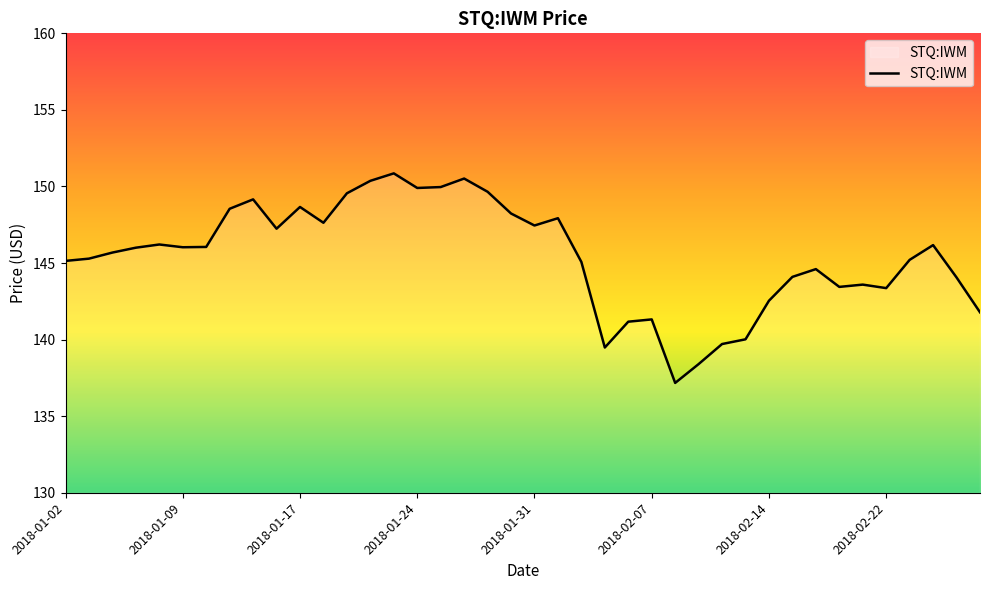

What is the maximum value shown in the chart?

150.9